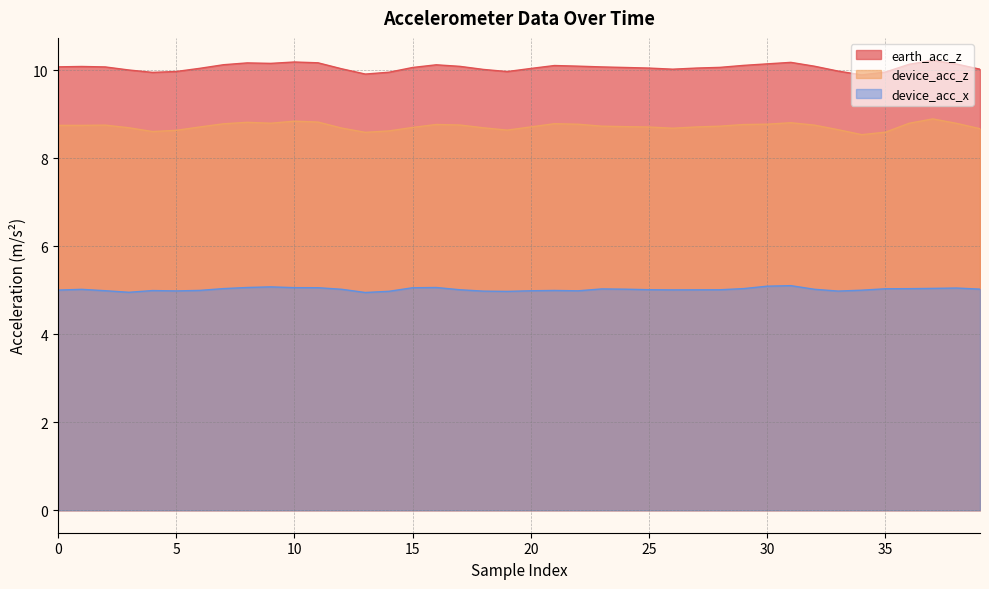

How many lines are shown in the chart?

3